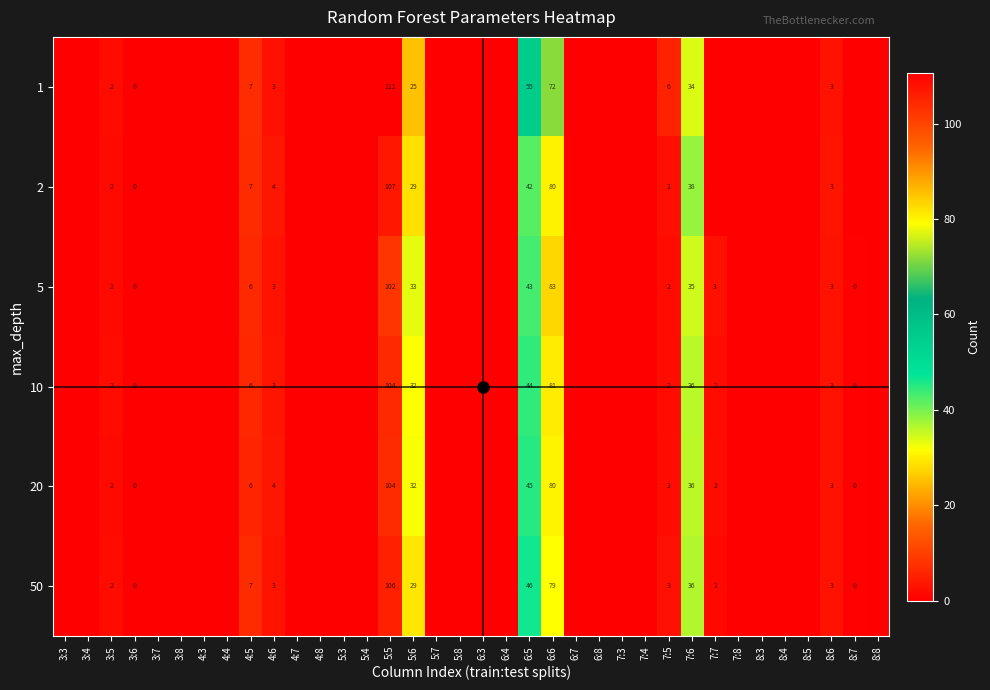

Count the number of data series in this chart.

6